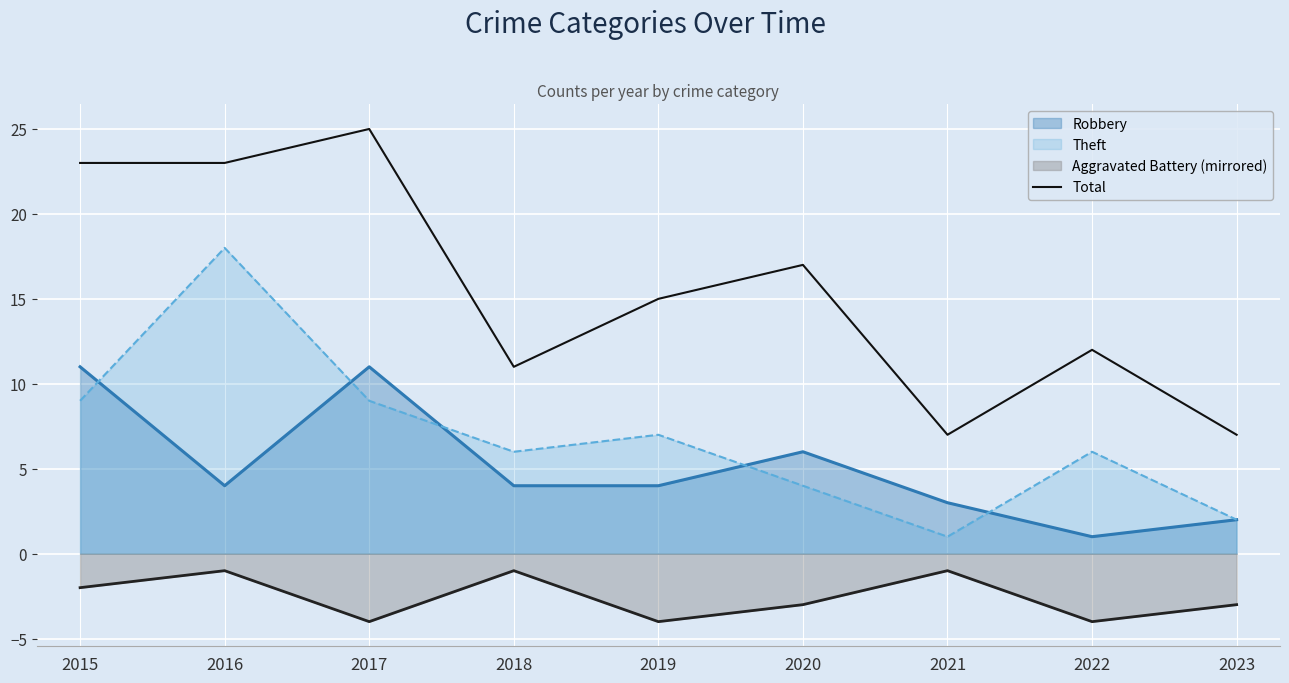

The value at 2023 is 7. True or false?

True